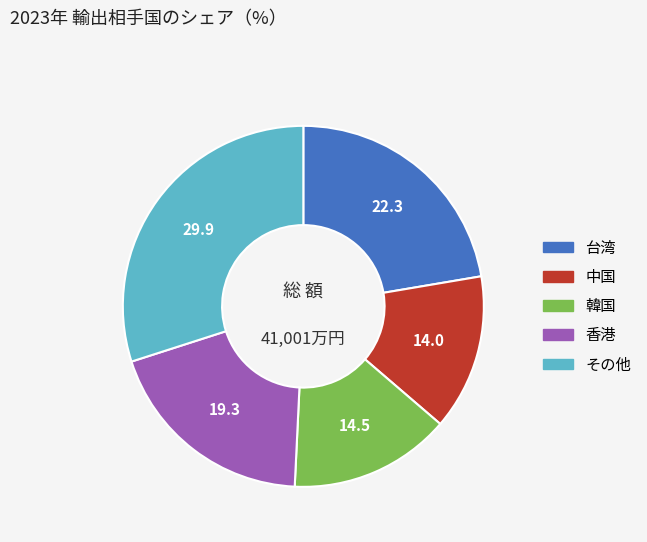

Does any single category account for the majority?

No